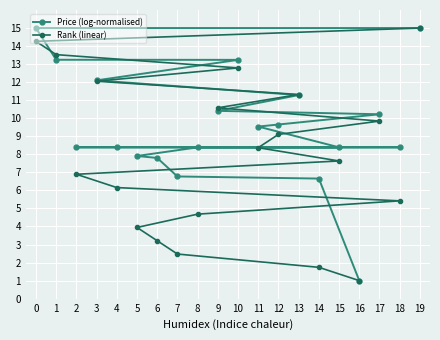

How many values in the Price (log-normalised) series are below 9?

10